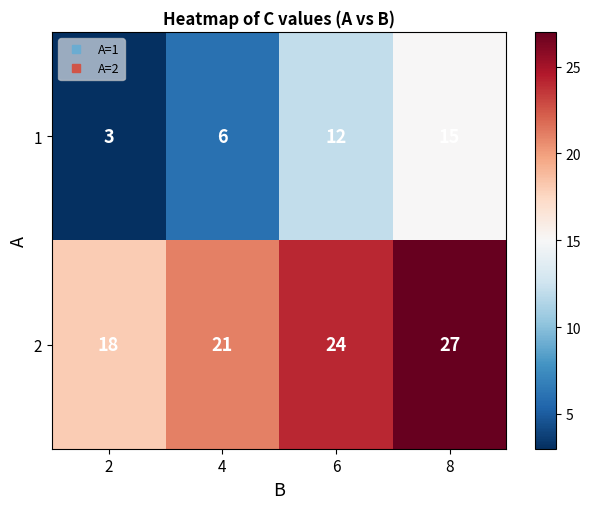

At which category is the sum across all series the highest?

8